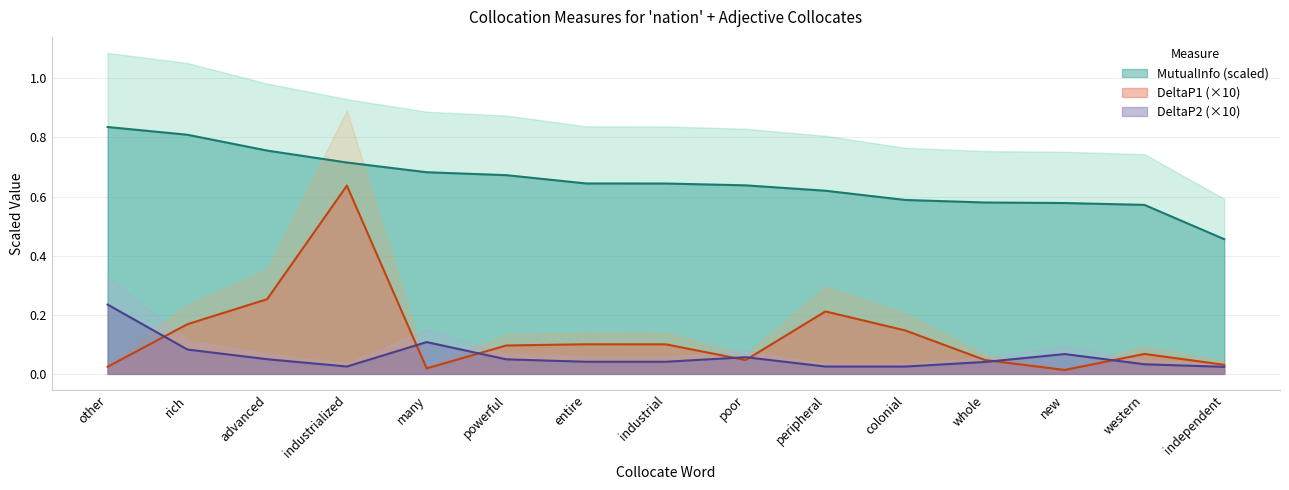

Which series has the largest range (max minus min)?

DeltaP1